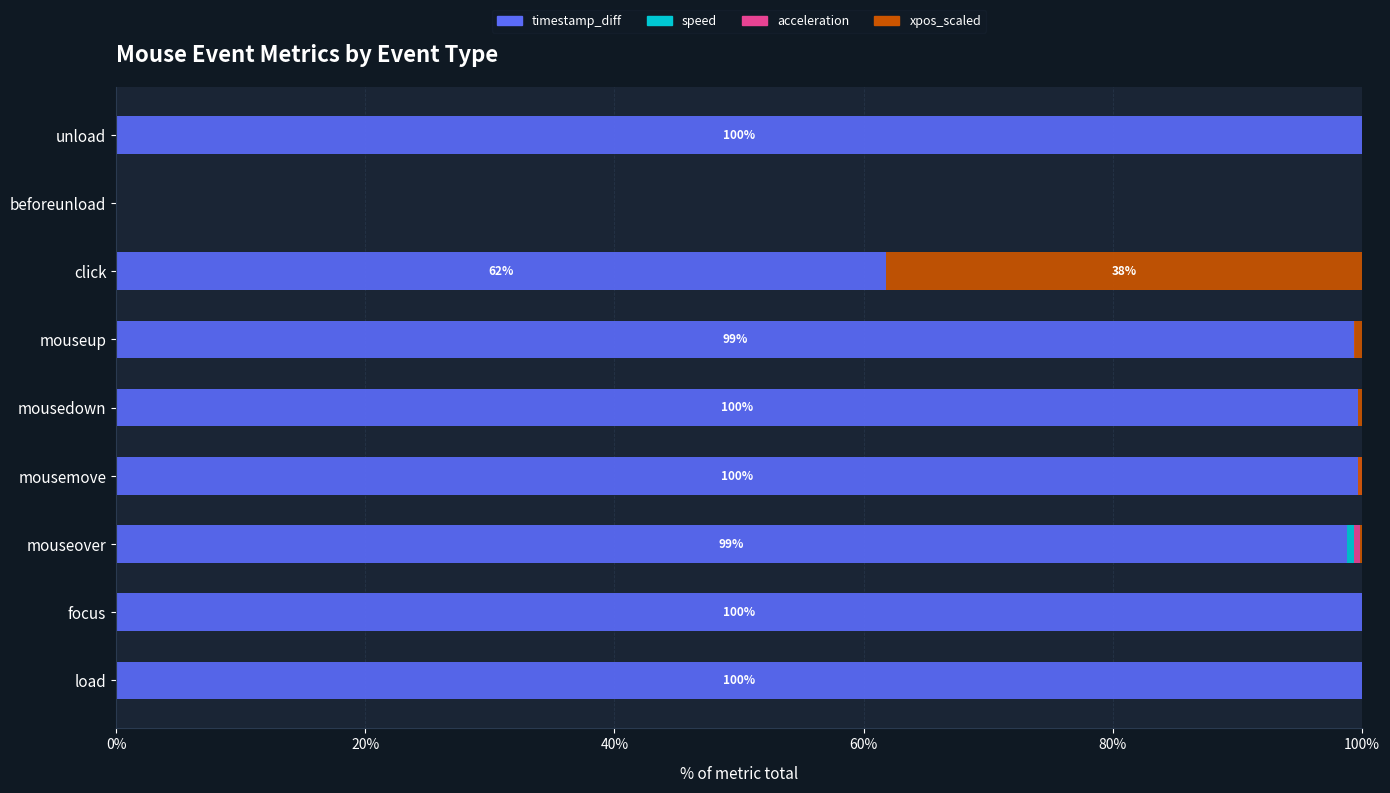

Is it true that speed equals 0.3 at mouseup?

False